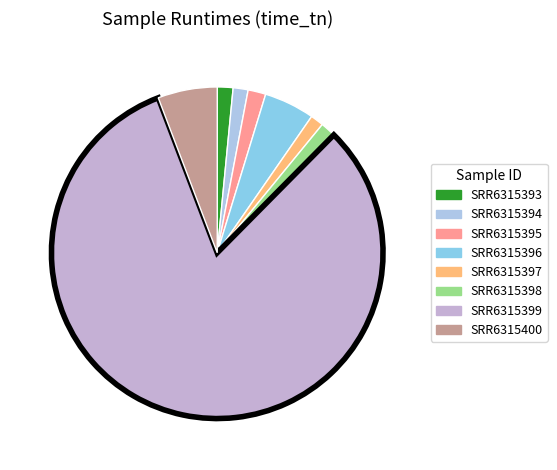

What is the majority slice?

SRR6315399